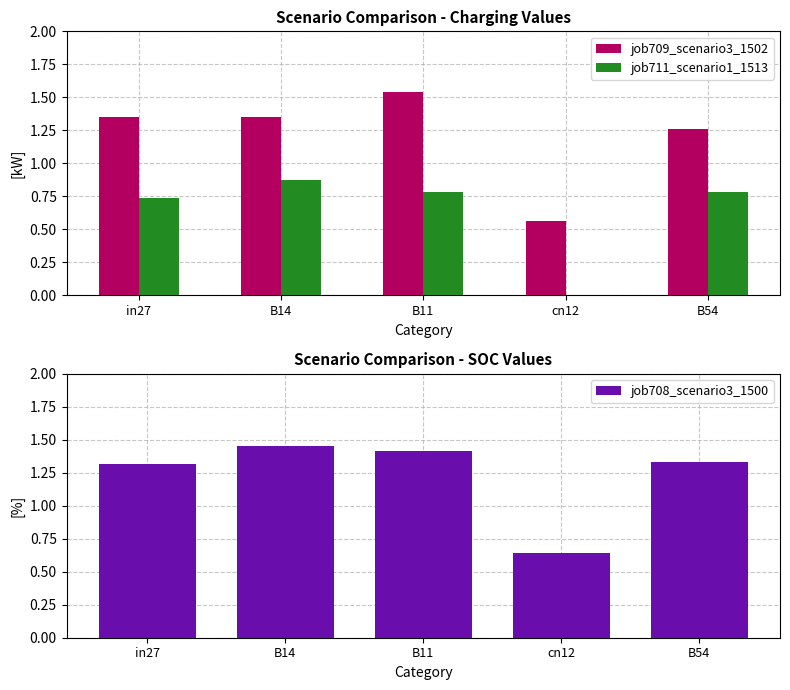

Which has a higher value, B14 or cn12?

B14